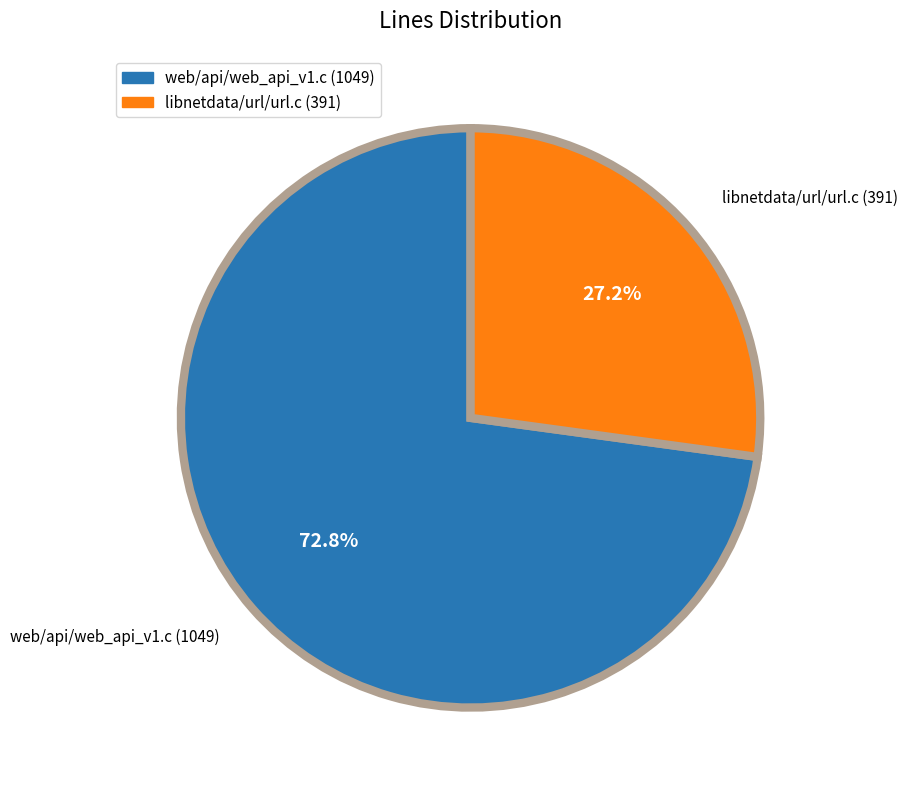

What is the majority slice?

web/api/web_api_v1.c